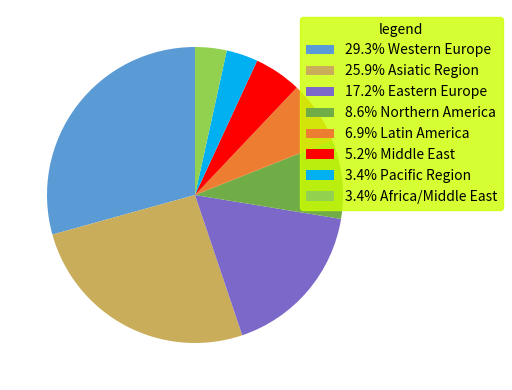

Is 17.2% Eastern Europe the majority of the pie?

No